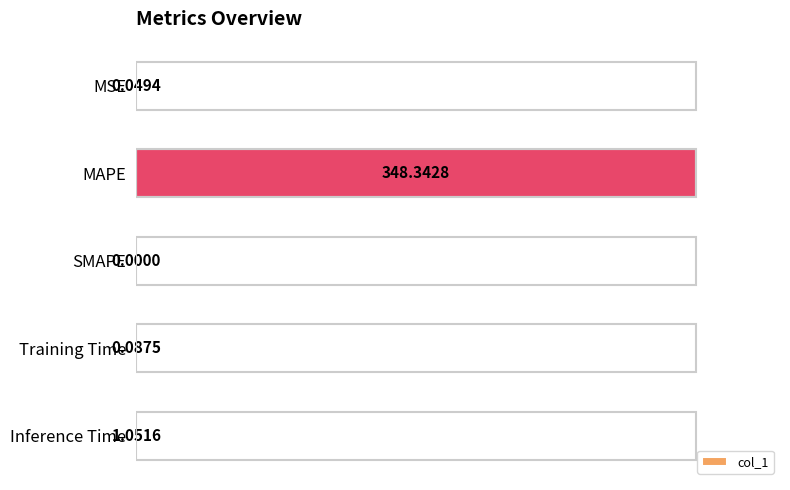

How many series are shown in this chart?

1